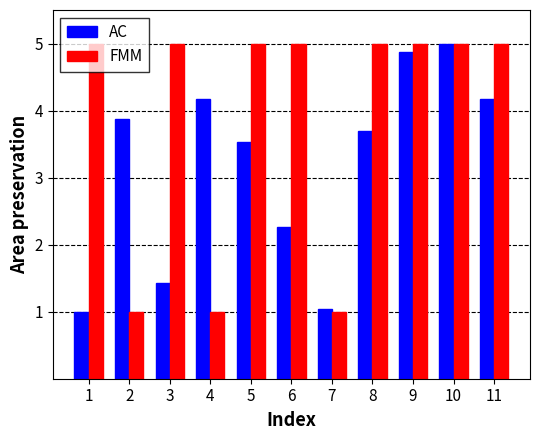

What is the value of the AC bar at the 7th from the left?

1.0